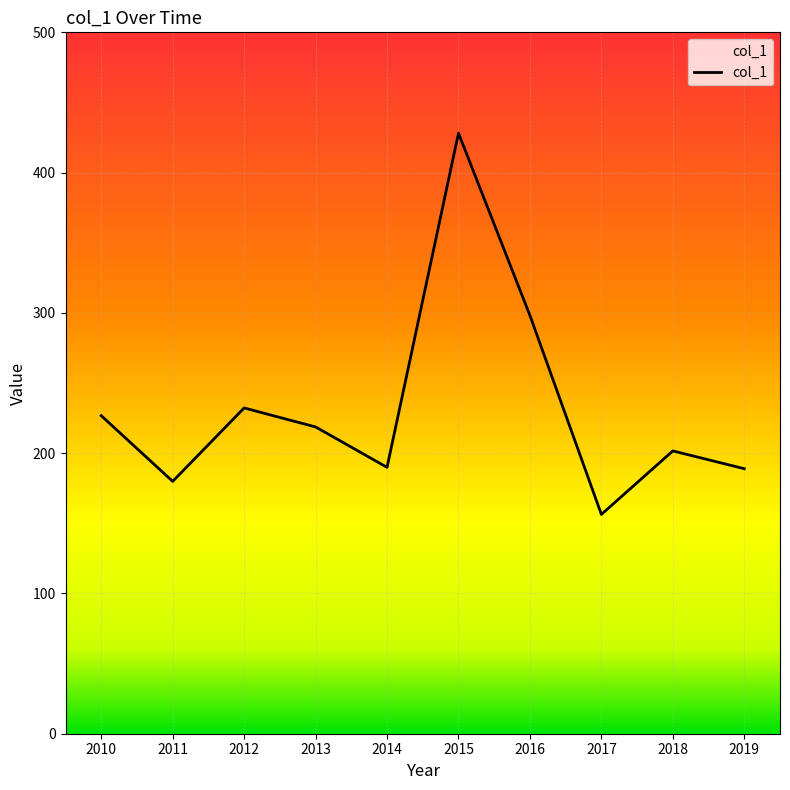

Which label corresponds to the largest value in the chart?

2015